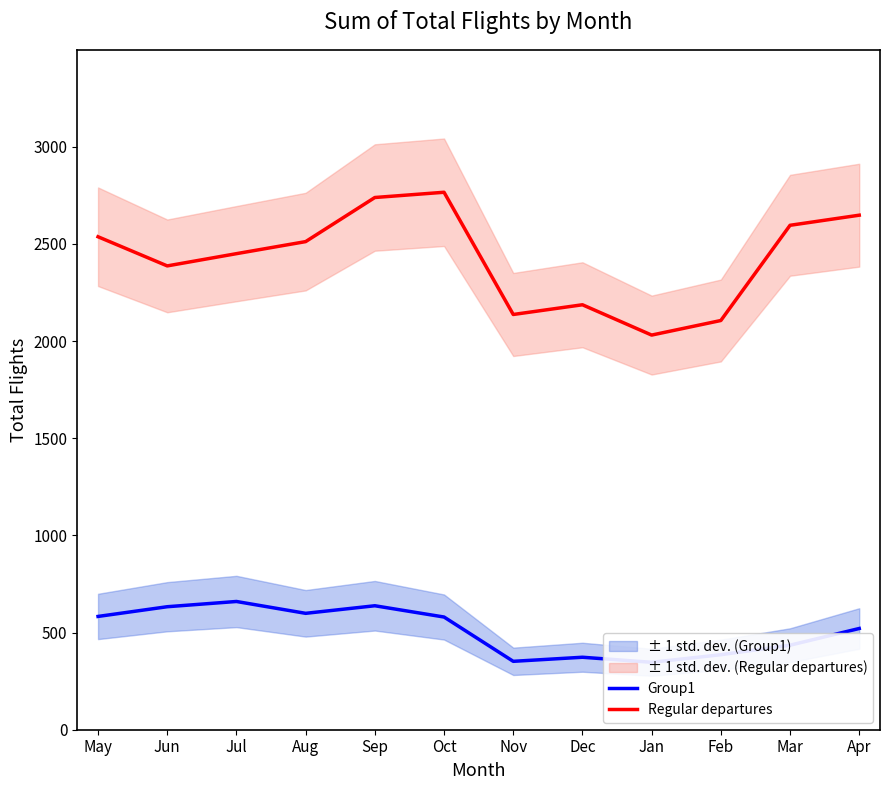

What is the maximum value for Group1?

660